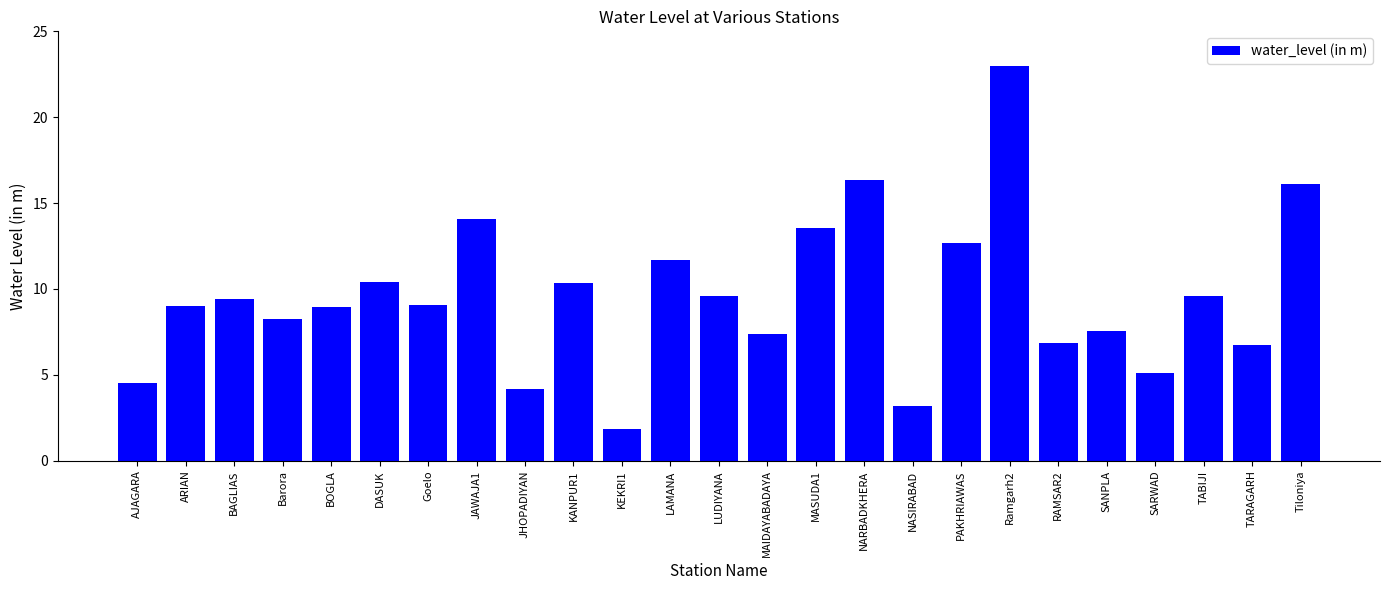

What is the sum of the values at TARAGARH and NARBADKHERA?

23.1